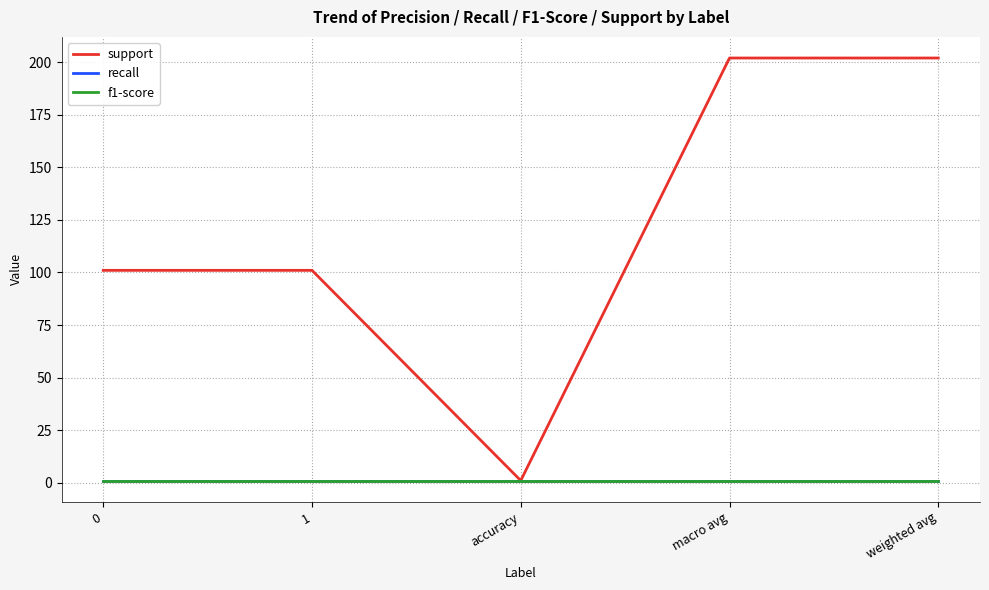

What is the label of the 4th point from the right?

1